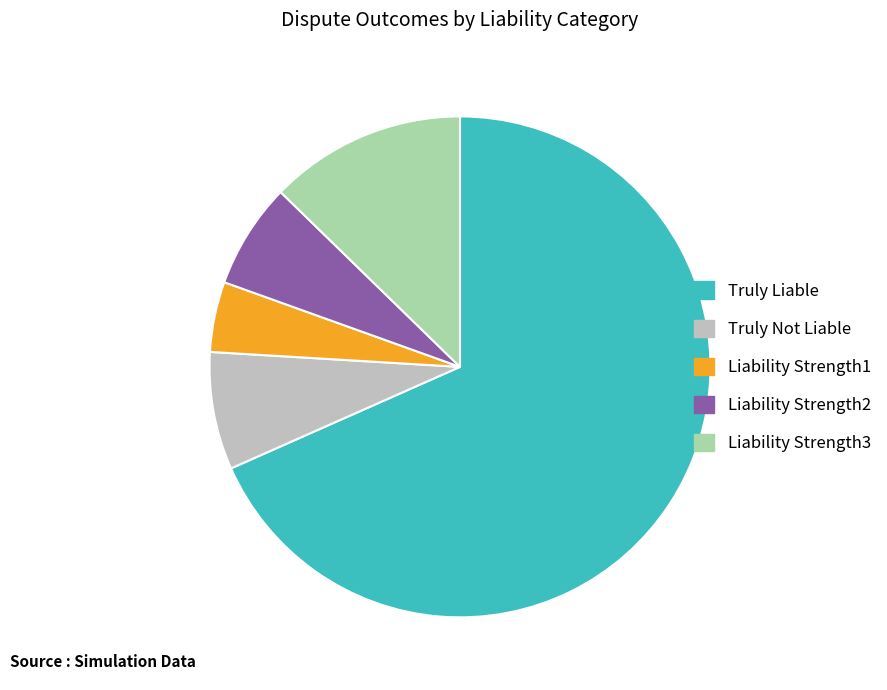

Which has a higher value, Liability Strength3 or Liability Strength1?

Liability Strength3